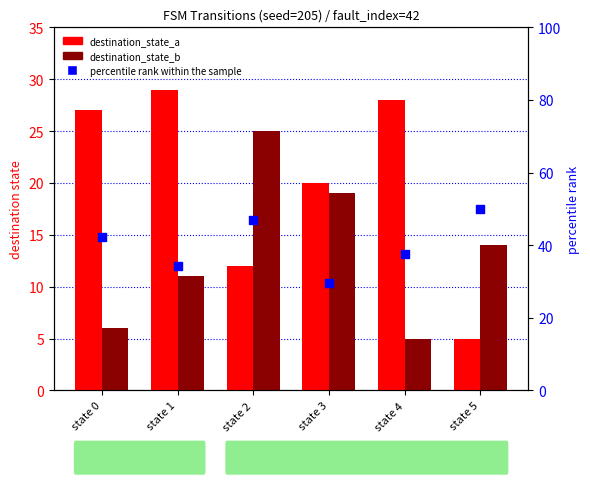

Which series has the widest spread of Y values?

destination_state_a